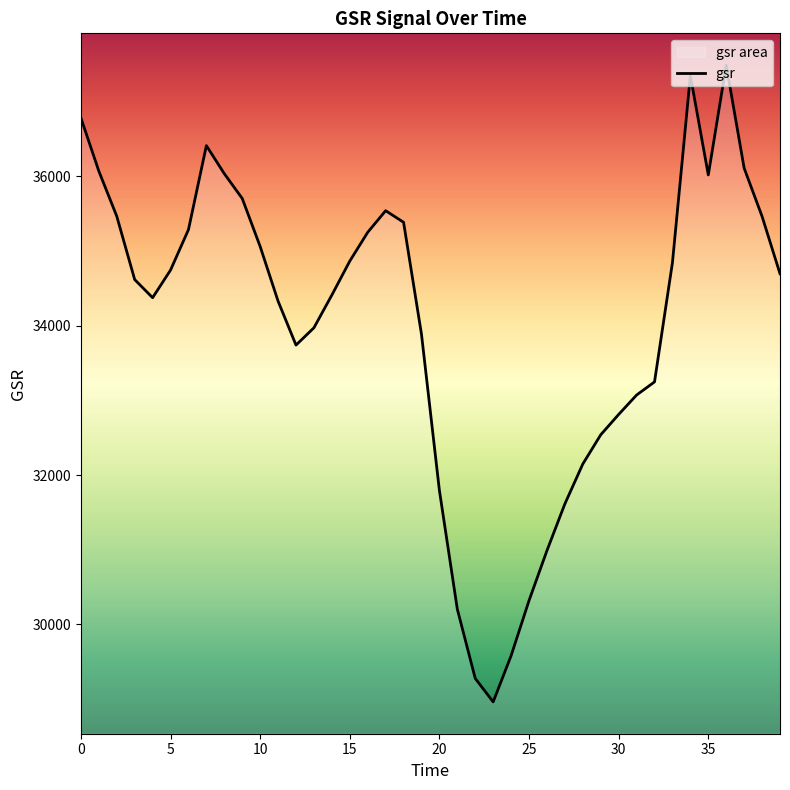

Which has a higher value, 19 or 25?

19